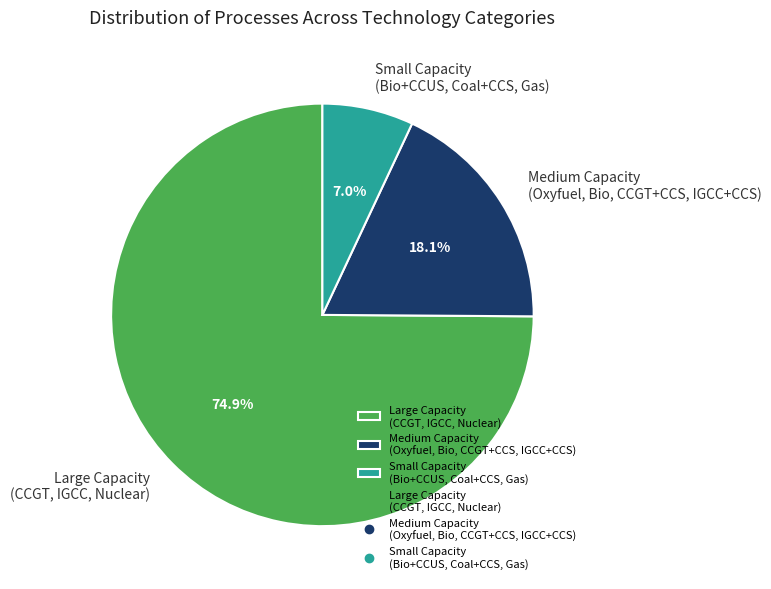

What portion of the pie excludes Large Capacity (CCGT, IGCC, Nuclear)?

25.1%